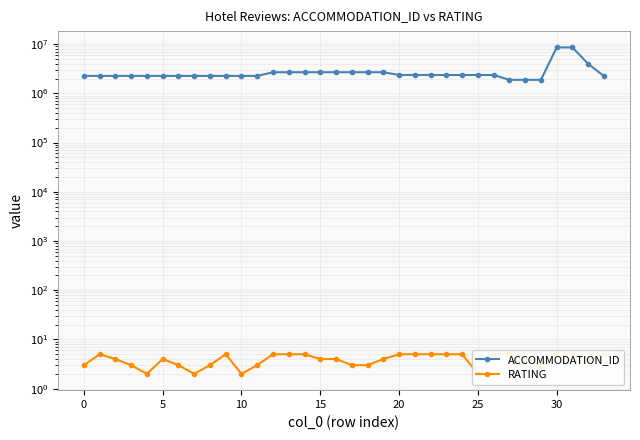

What is the spread (max minus min) of values at 18?

2681194